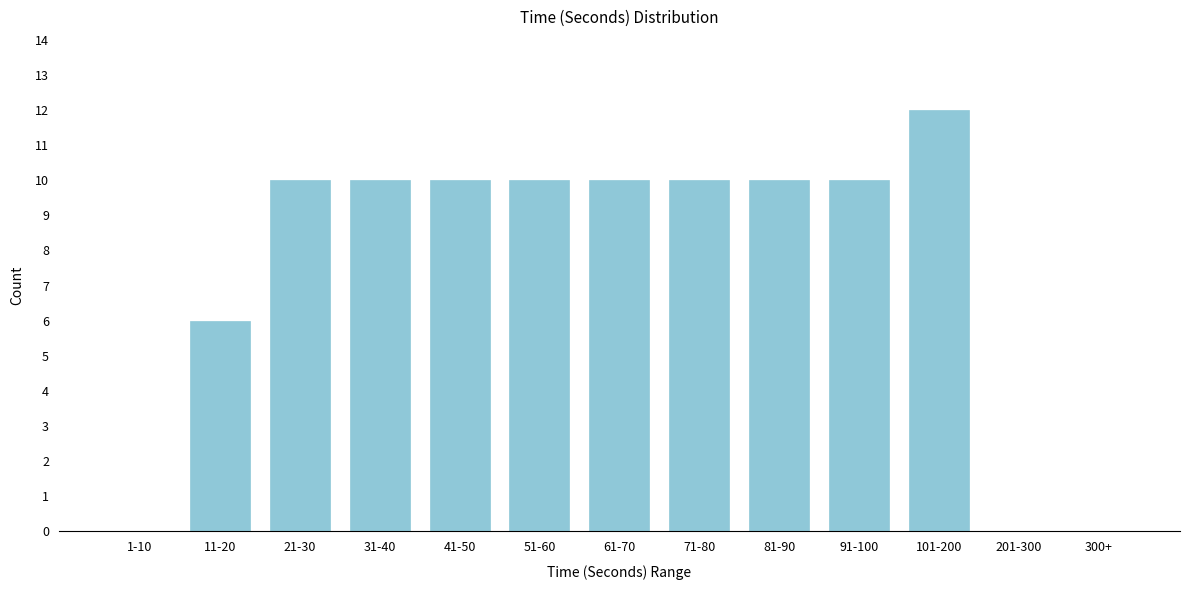

Reading right to left, transcribe all the data shown in this chart.

300+=0	201-300=0	101-200=12	91-100=10	81-90=10	71-80=10	61-70=10	51-60=10	41-50=10	31-40=10	21-30=10	11-20=6	1-10=0